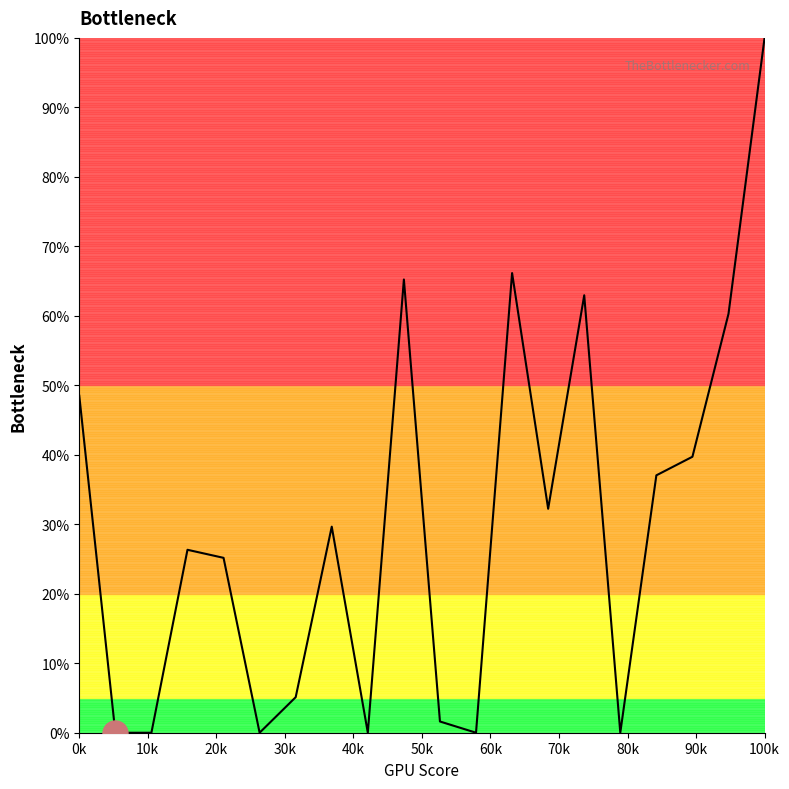

Is this an area chart (filled region under the line)?

Yes